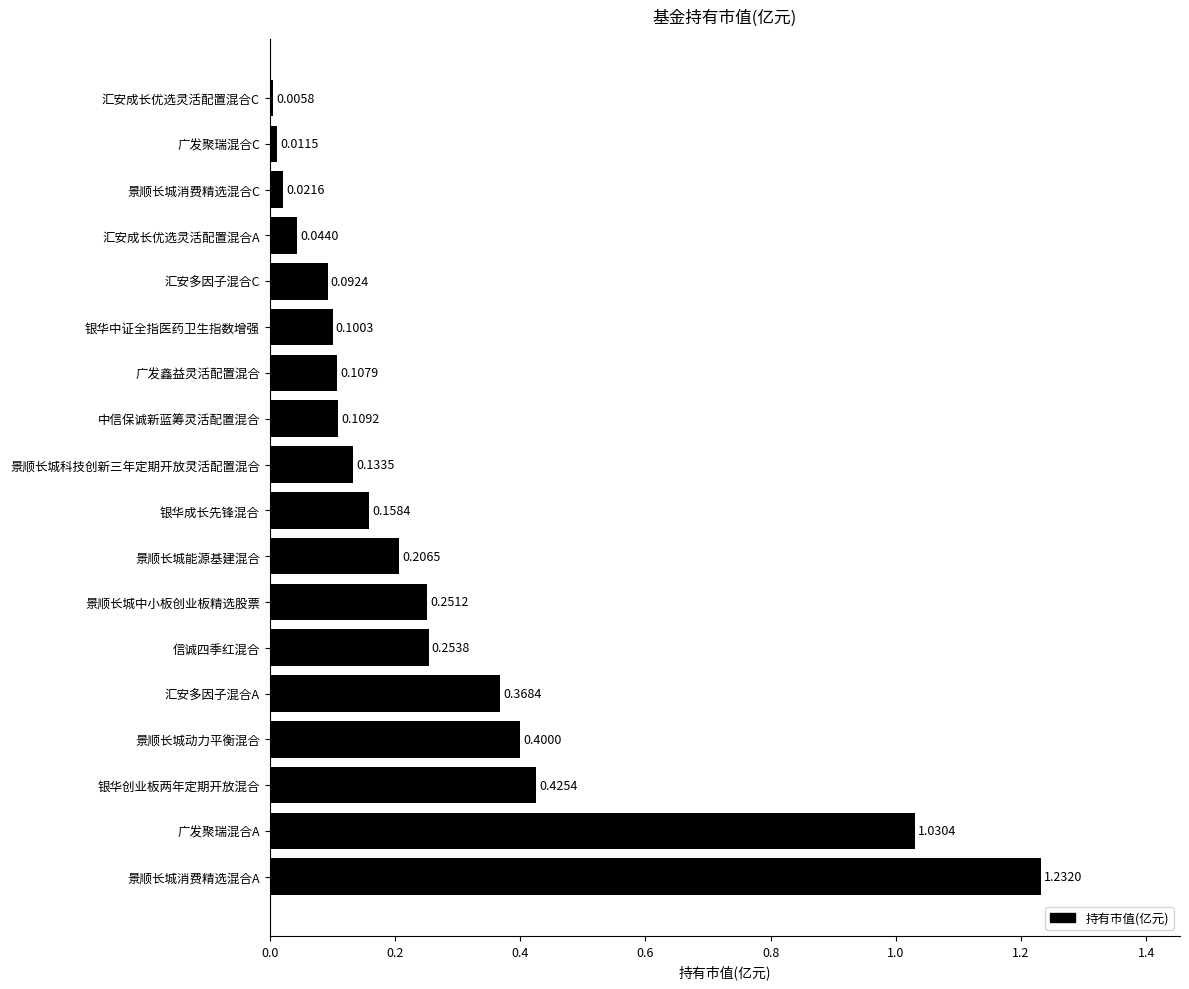

At which label is the value closest to 0?

汇安成长优选灵活配置混合C